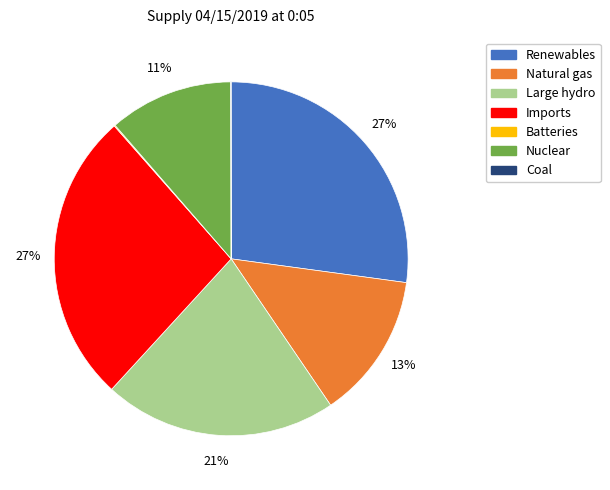

Is there any slice that represents more than half of the pie?

No